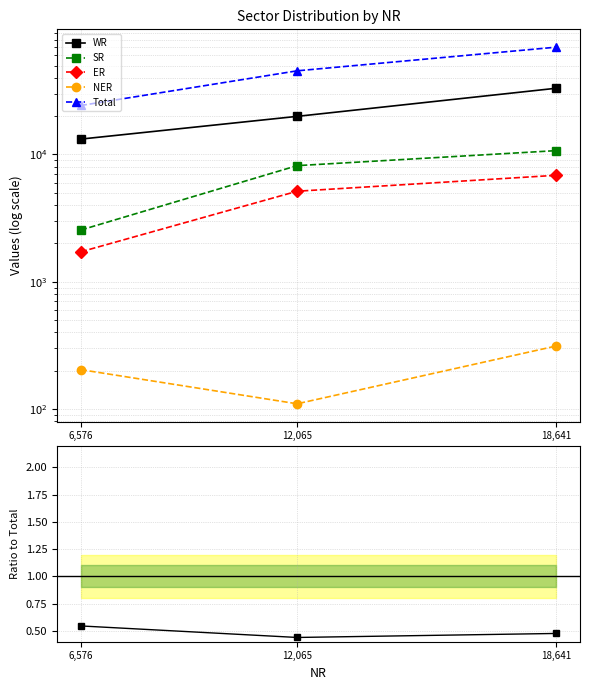

What position from the left is 6,576?

1